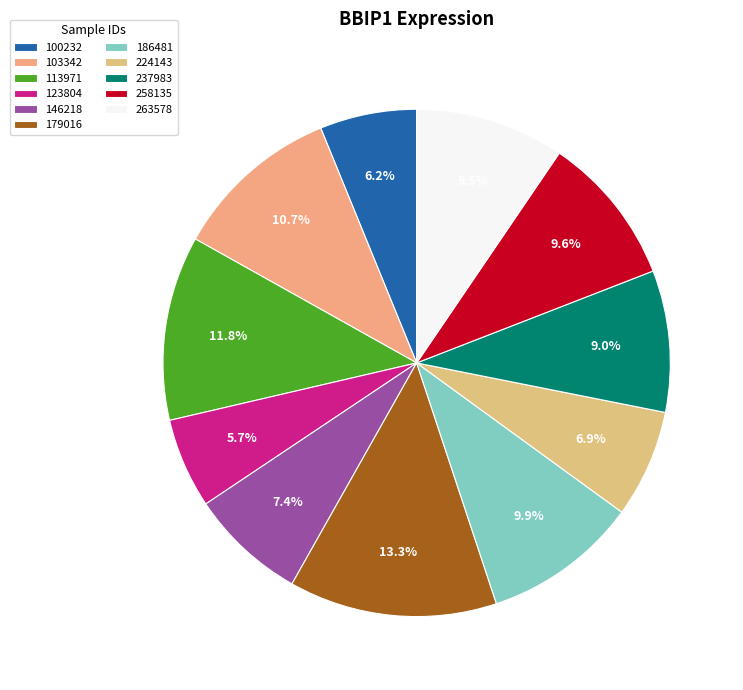

To the nearest percent, what is the difference between the 100232 and 113971 slice percentages?

6%